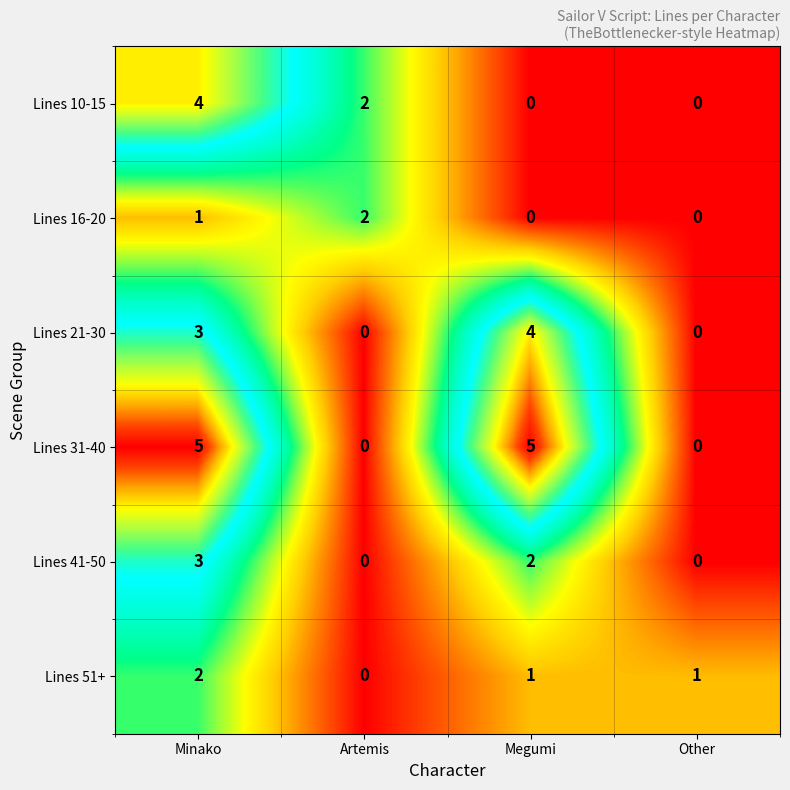

Which series has the largest total across all categories?

Lines 31-40